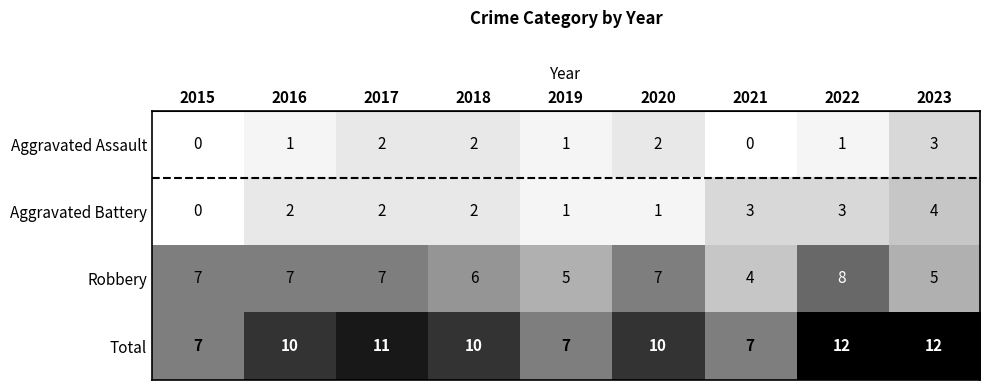

Which series has the largest total across all categories?

Total